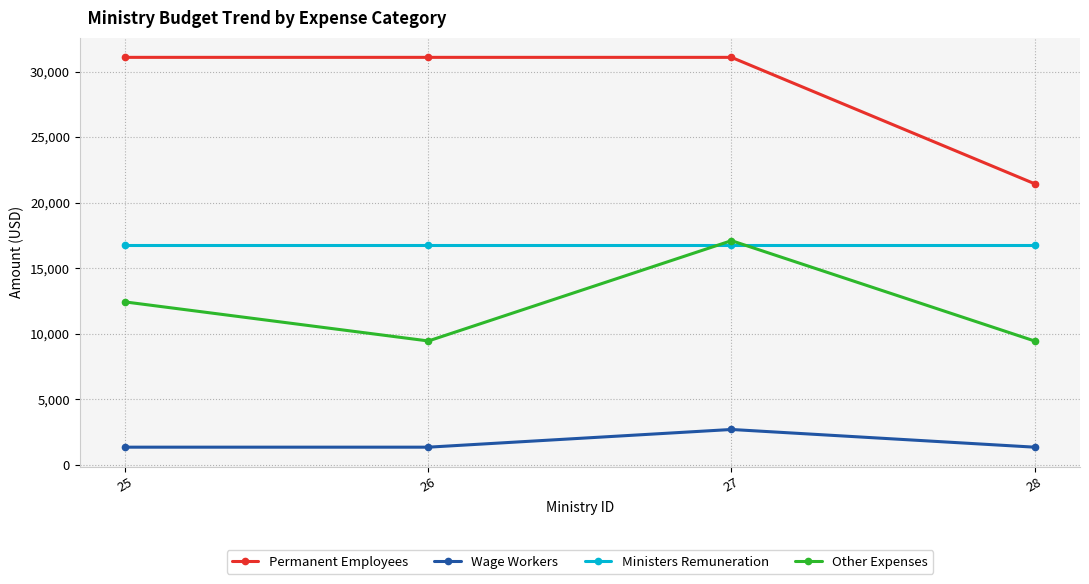

Which series has the largest total across all categories?

Permanent Employees